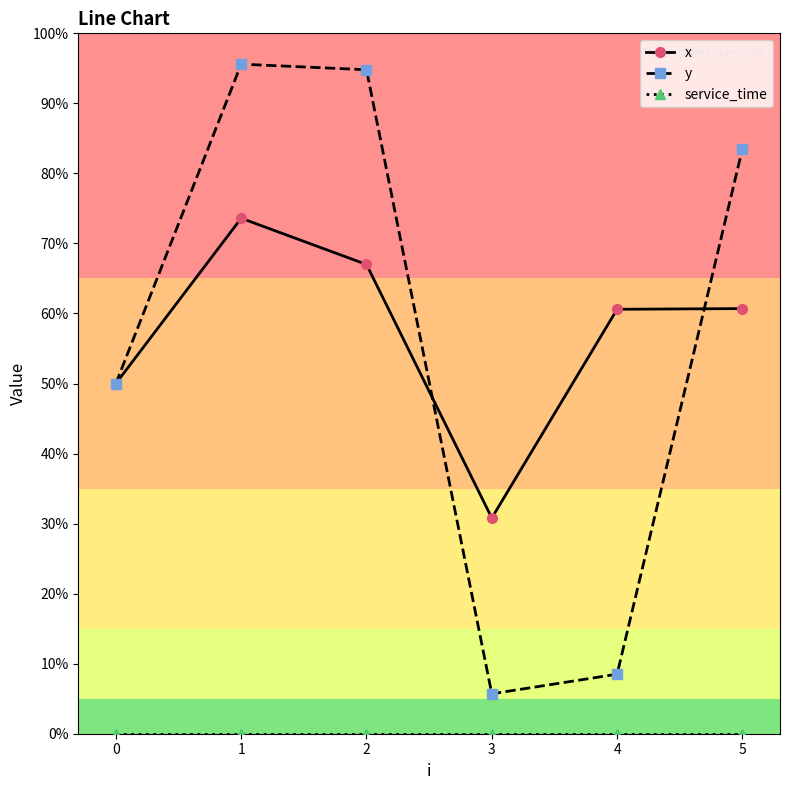

True or false: y and x cross at least once.

True